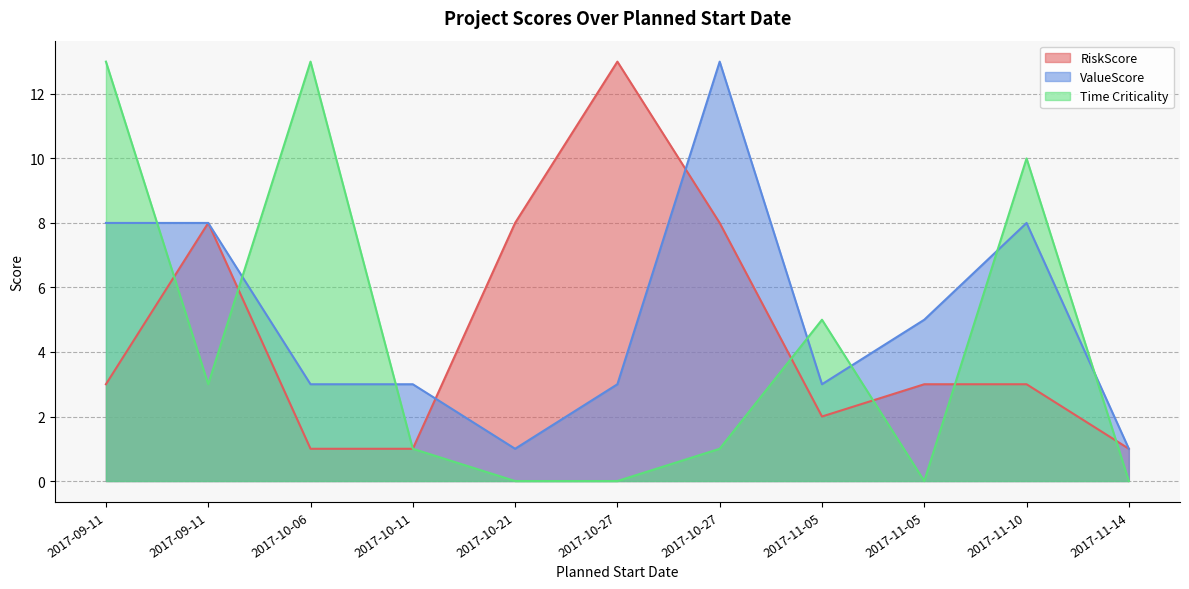

Which series ends up on top after the final intersection of RiskScore and Time Criticality?

RiskScore